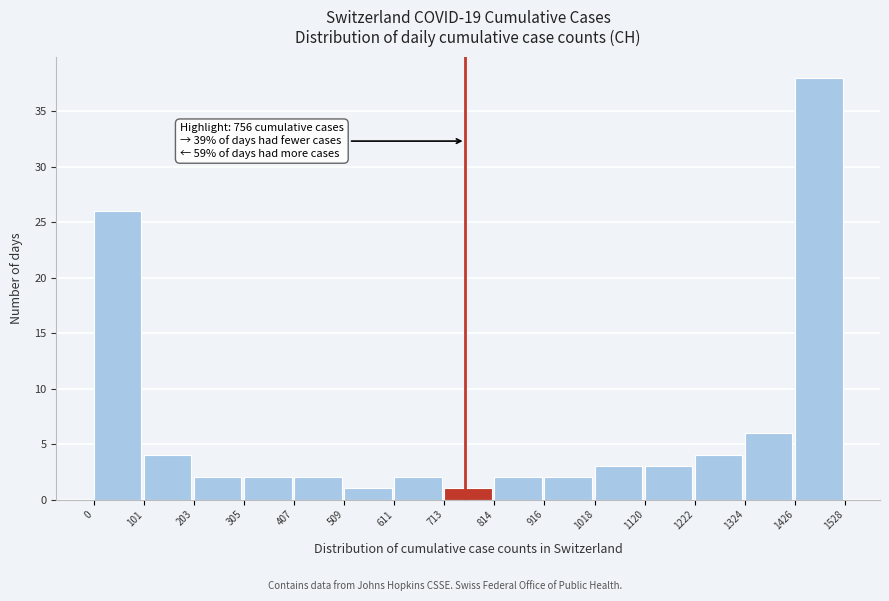

Which range on the x-axis has the tallest bar?

1426 to 1528